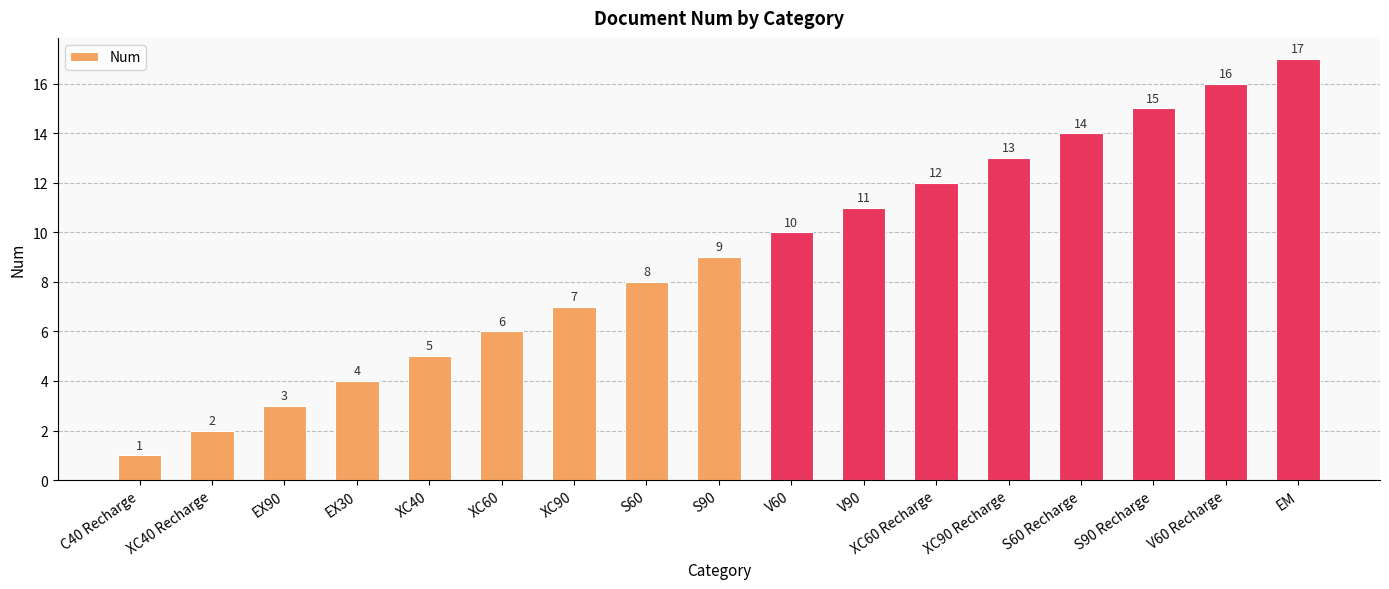

List the labels in order of value, smallest first.

C40 Recharge, XC40 Recharge, EX90, EX30, XC40, XC60, XC90, S60, S90, V60, V90, XC60 Recharge, XC90 Recharge, S60 Recharge, S90 Recharge, V60 Recharge, EM